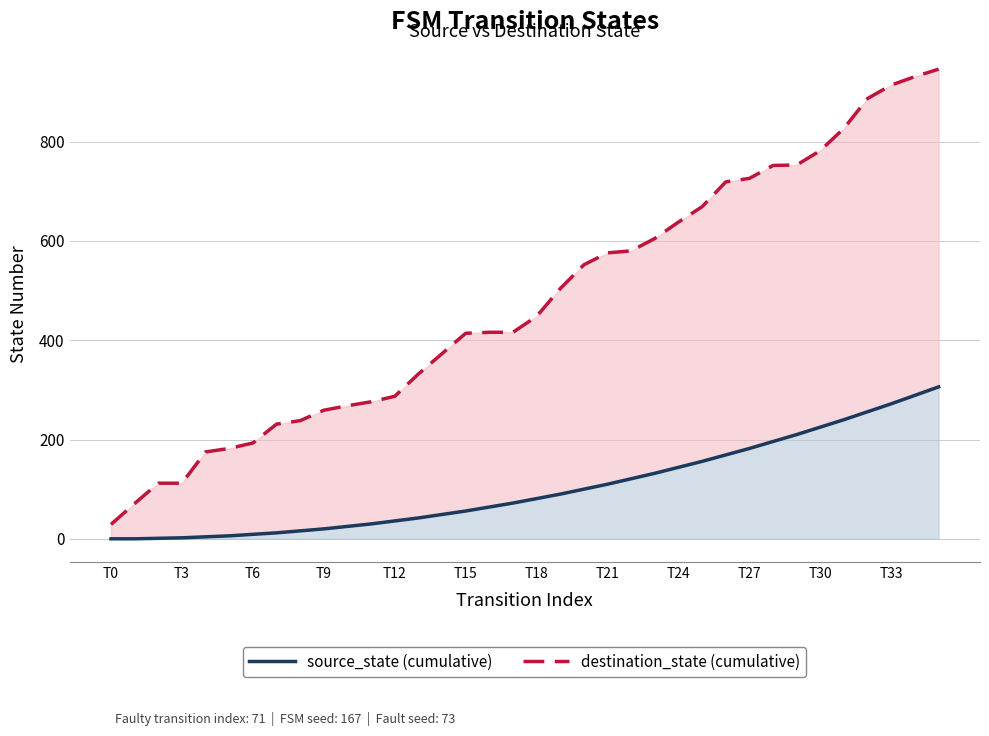

What is the value of the source_state (cumulative) point at the 22nd from the left?

110